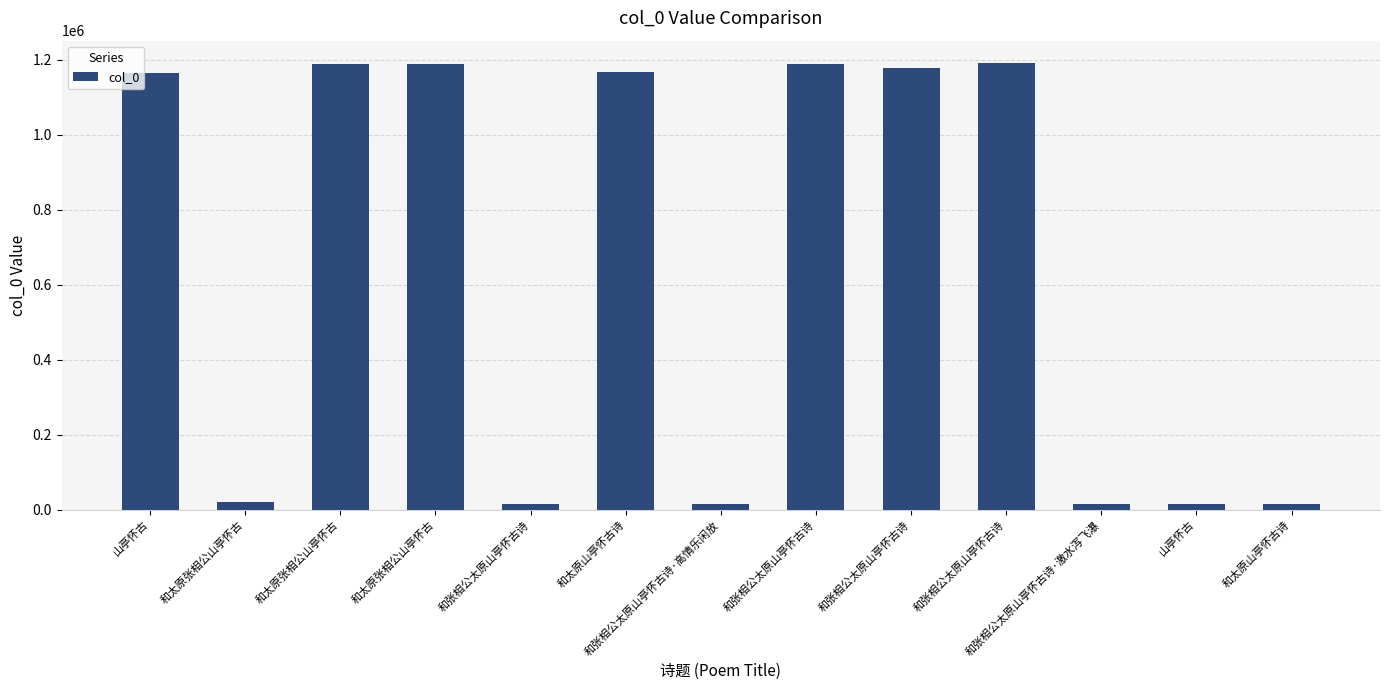

What is the sum of the values at 和太原山亭怀古诗 and 和张相公太原山亭怀古诗·高情乐闲放?

1181923